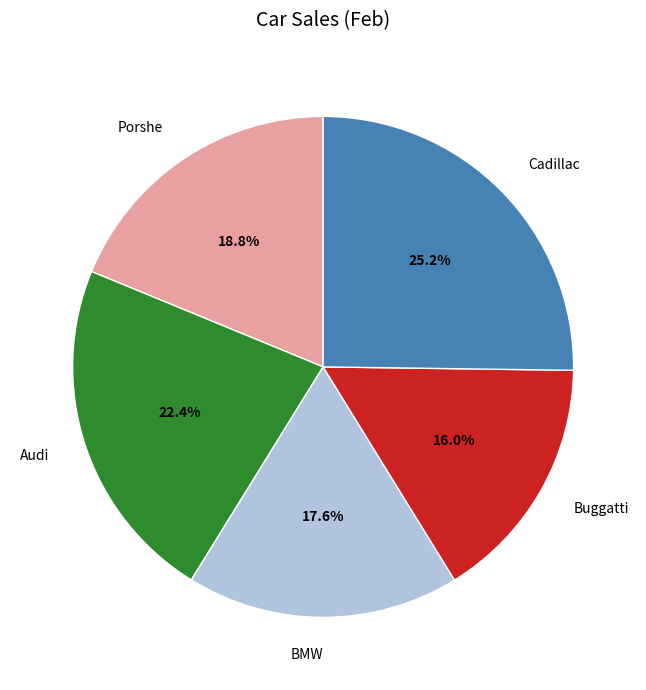

Rank the categories by value from lowest to highest.

Buggatti, BMW, Porshe, Audi, Cadillac